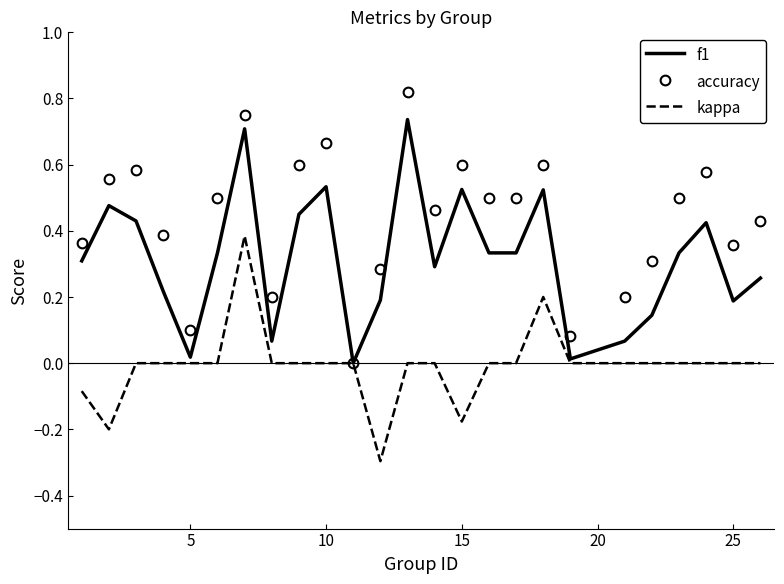

Which series has the largest total across all categories?

accuracy